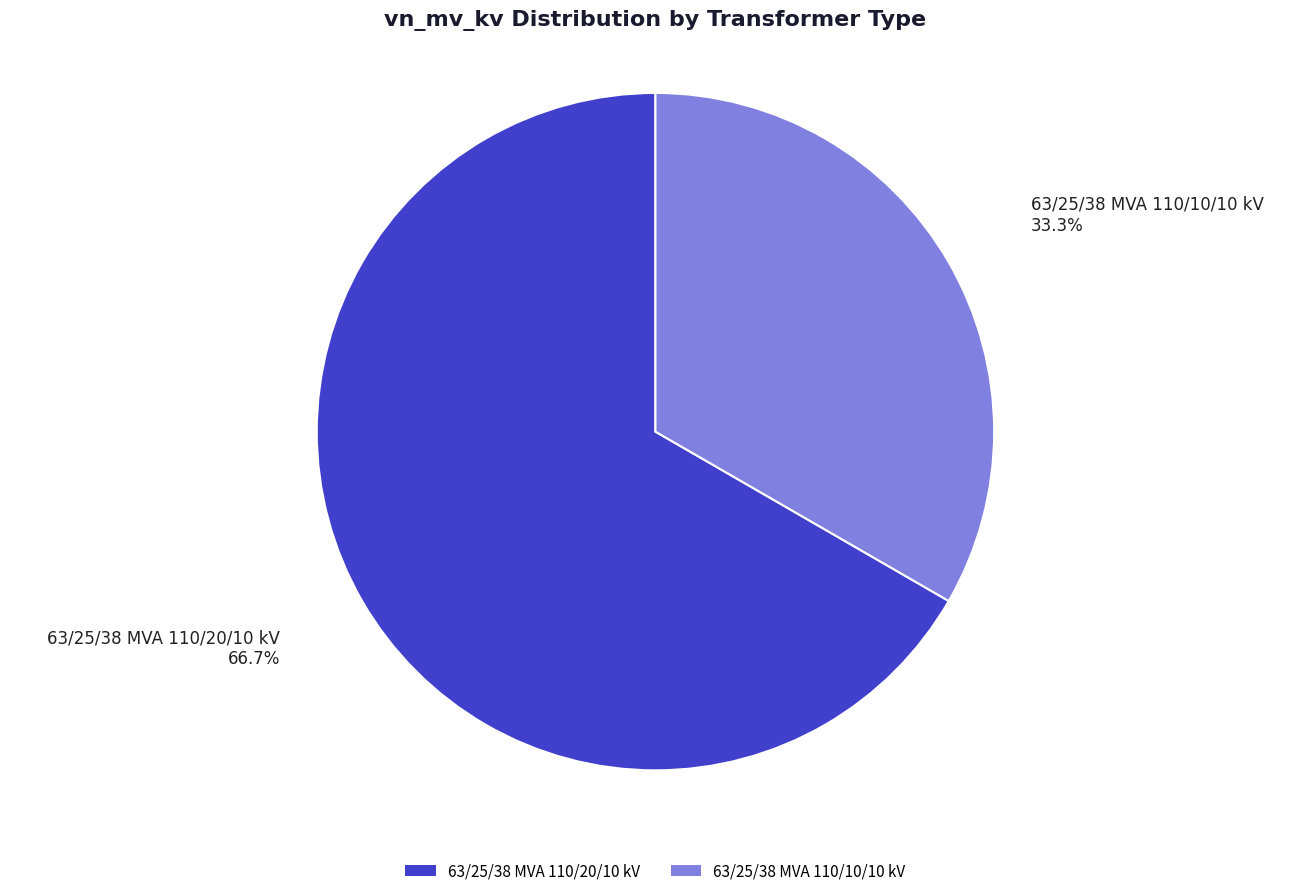

Count the number of slices in the pie.

2